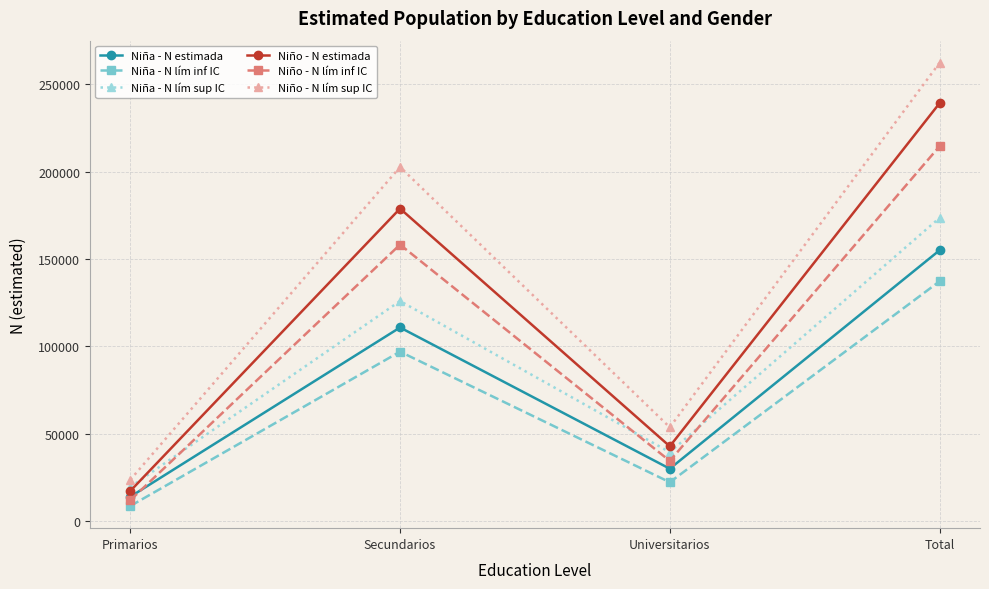

How many data points in Niña - N lím sup IC are less than 125999?

2